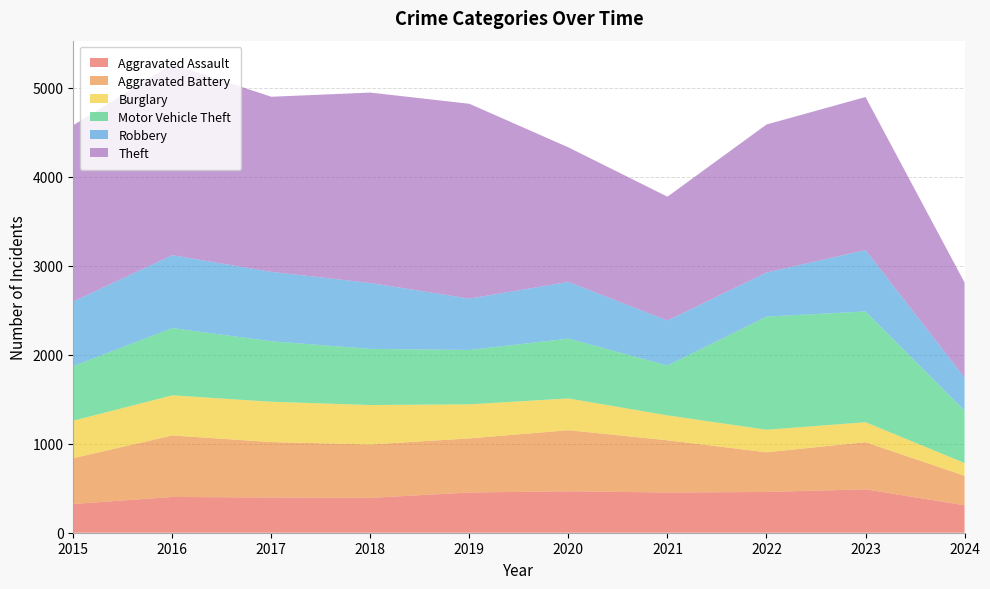

Reading left to right, what are all the values shown in this chart?

Aggravated Assault: 323	402	396	392	452	466	452	458	488	308
Aggravated Battery: 515	691	623	600	608	686	587	446	530	332
Burglary: 421	451	453	443	383	357	280	253	224	143
Motor Vehicle Theft: 614	756	680	631	611	673	560	1272	1245	589
Robbery: 726	819	780	741	577	637	506	495	690	371
Theft: 1981	2148	1968	2140	2190	1512	1392	1664	1720	1069